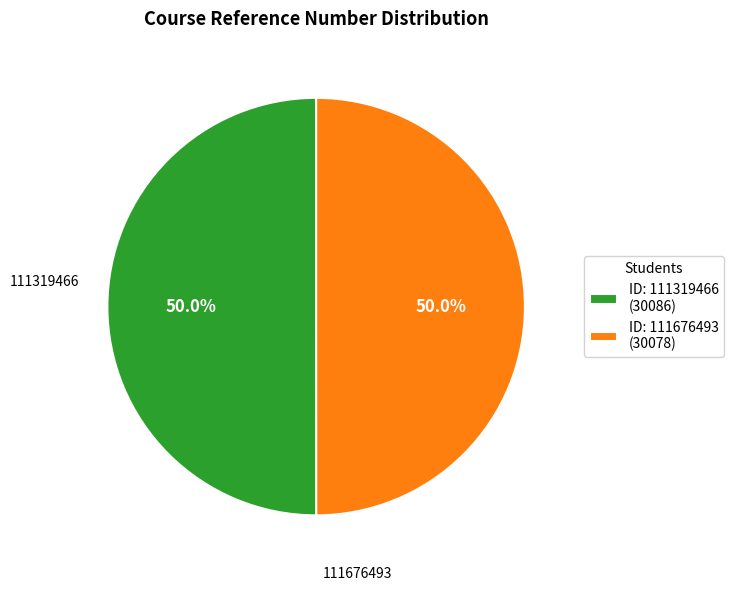

What is the ratio of the value at ID: 111319466 (30086) to the value at ID: 111676493 (30078)?

1.0